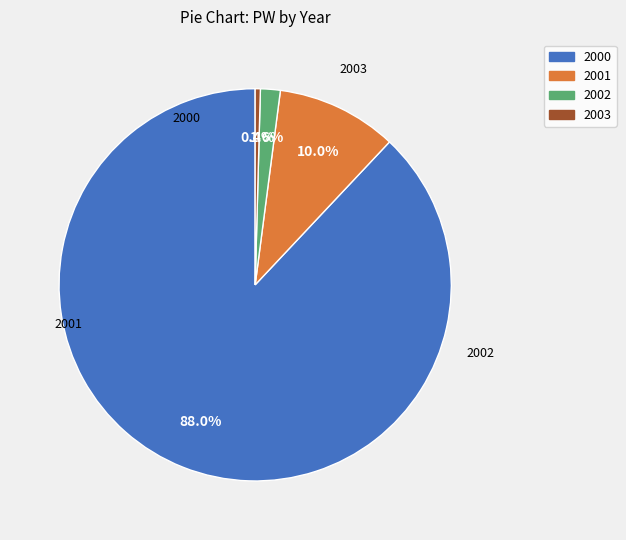

Combined, what portion of the pie is 2002 and 2001?

11.6%